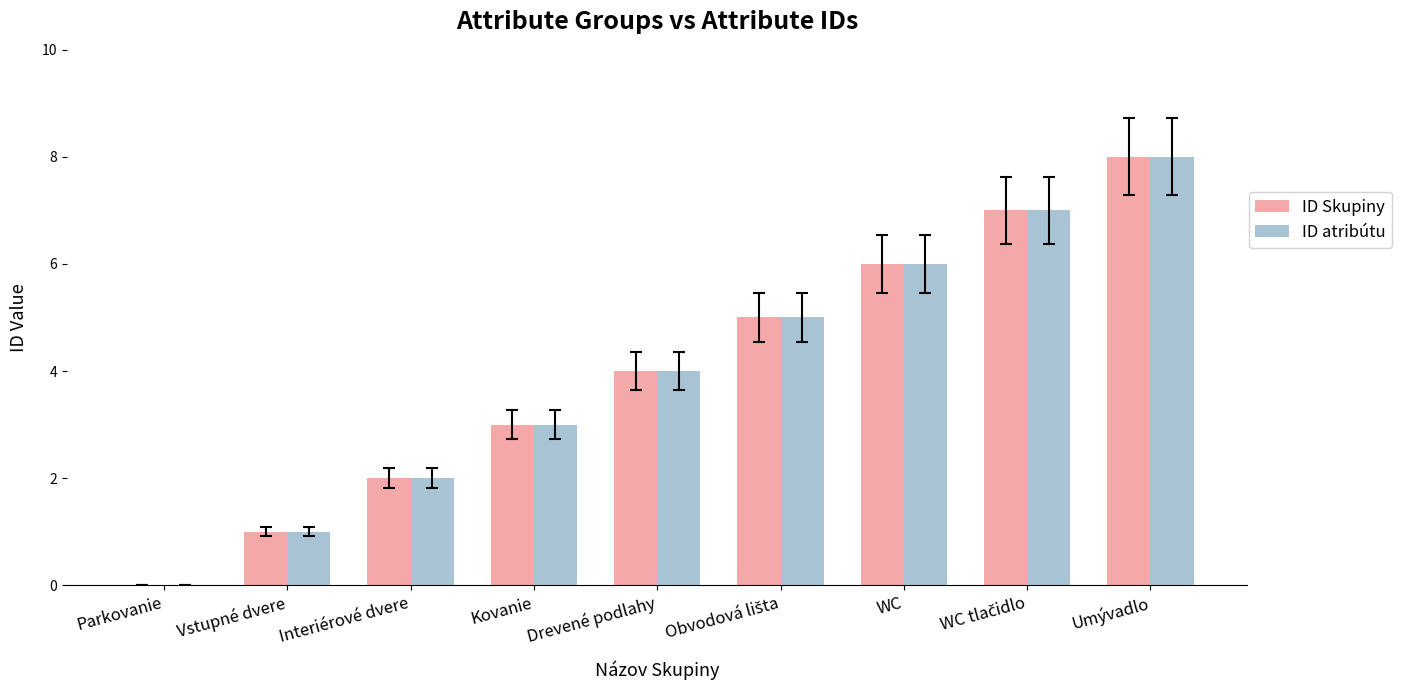

The ID Skupiny series shows 3 at Kovanie. True or false?

True